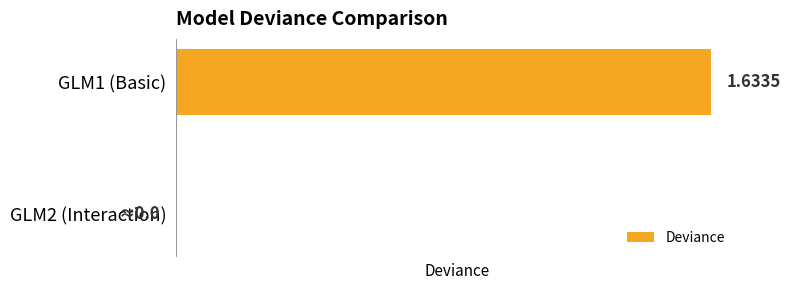

Are the bars horizontal?

Yes